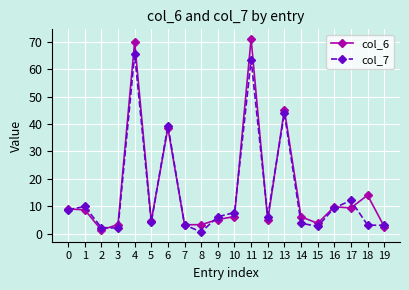

Which series has the largest range (max minus min)?

col_6